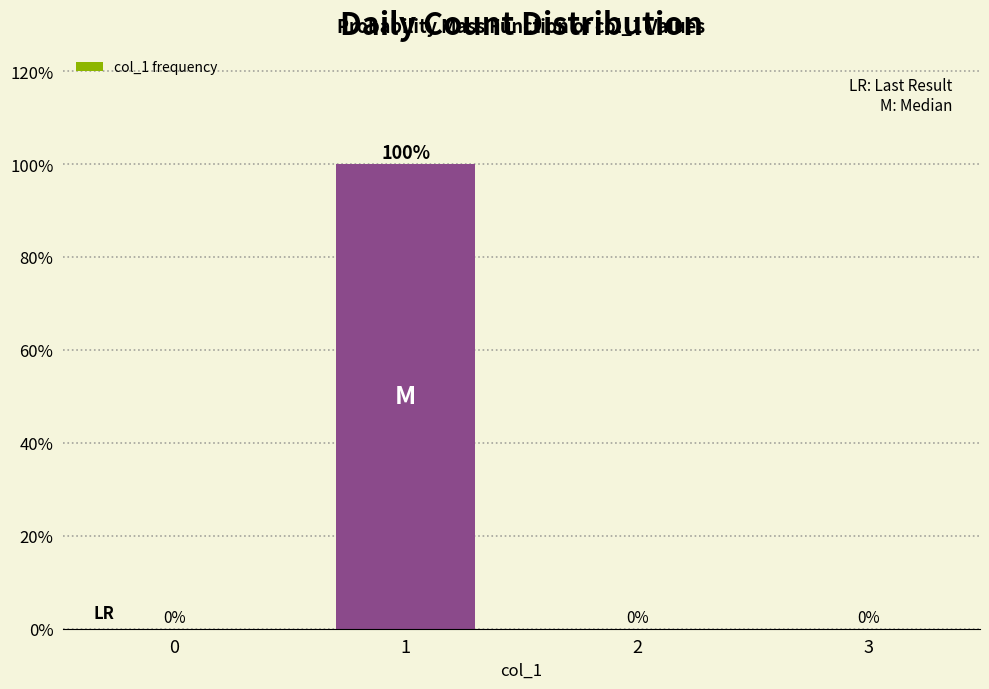

Reading left to right, extract all data points from this chart.

0=0	1=100	2=0	3=0